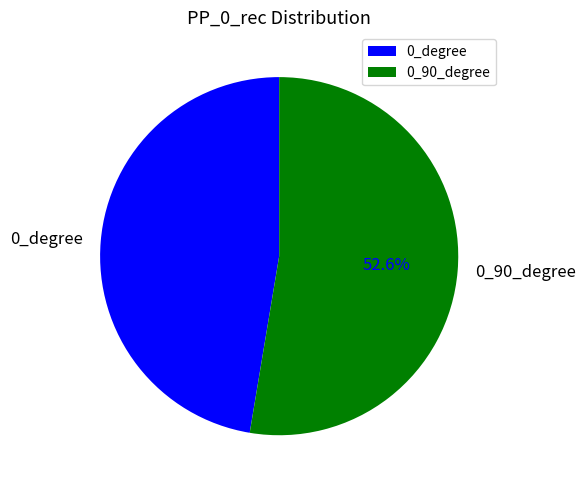

To the nearest percent, what is the combined percentage of 0_degree and 0_90_degree?

100%